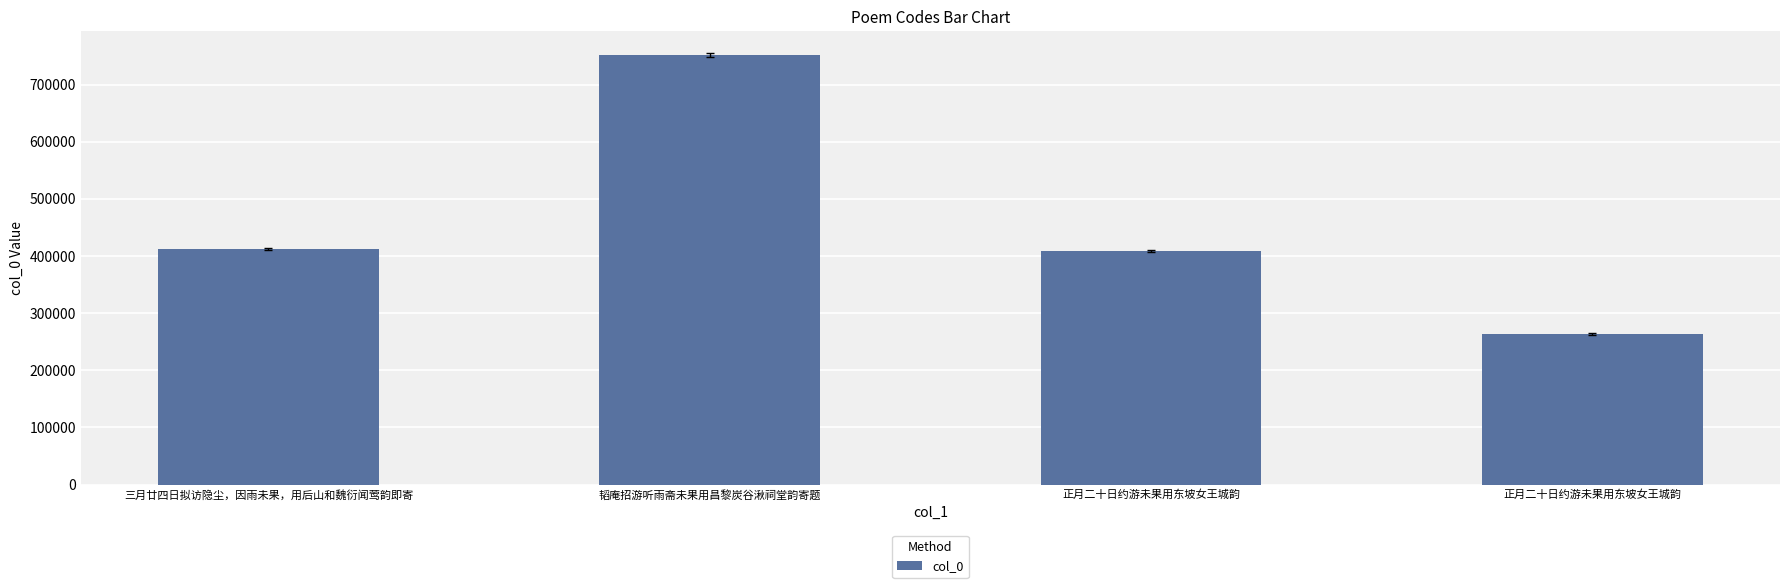

List the labels in order of value, largest first.

韬庵招游听雨斋未果用昌黎炭谷湫祠堂韵寄题, 三月廿四日拟访隐尘，因雨未果，用后山和魏衍闻莺韵即寄, 正月二十日约游未果用东坡女王城韵, 正月二十日约游未果用东坡女王城韵